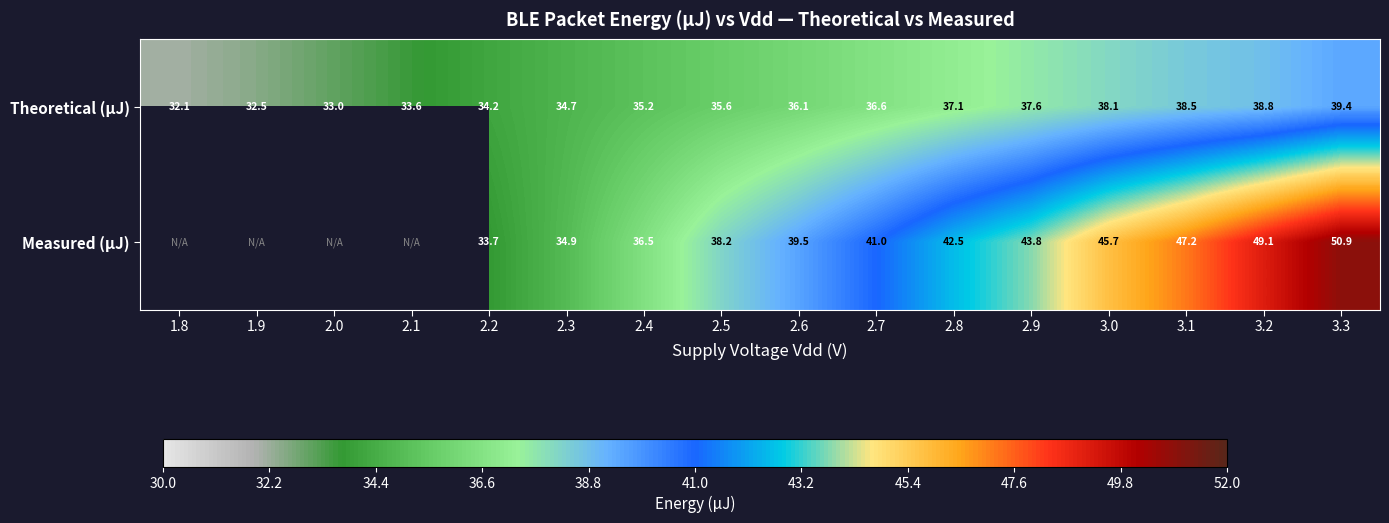

Which has a higher value, 2.1 or 2.3?

2.3